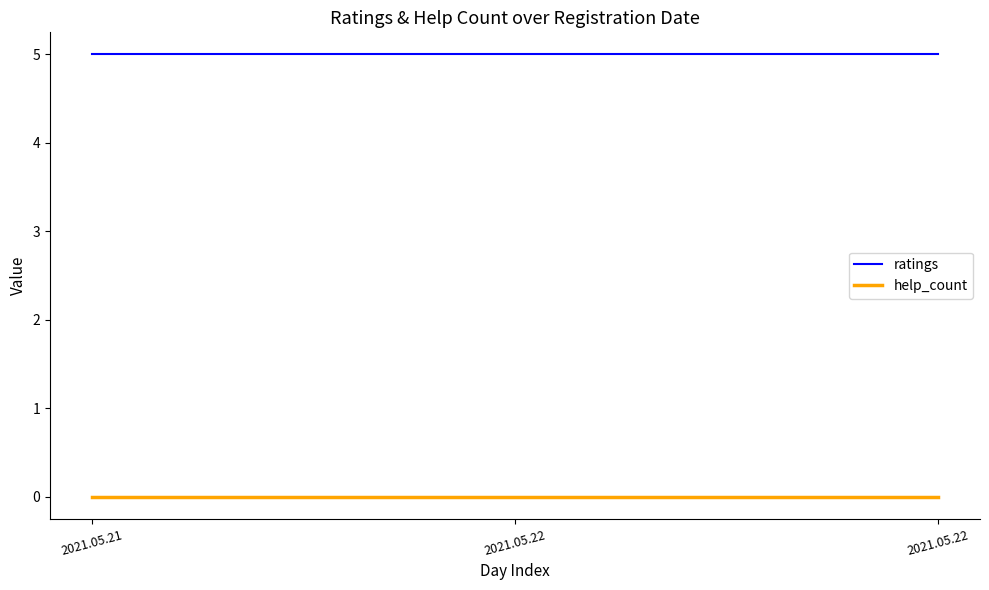

What is the spread (max minus min) of values at 2021.05.22?

5